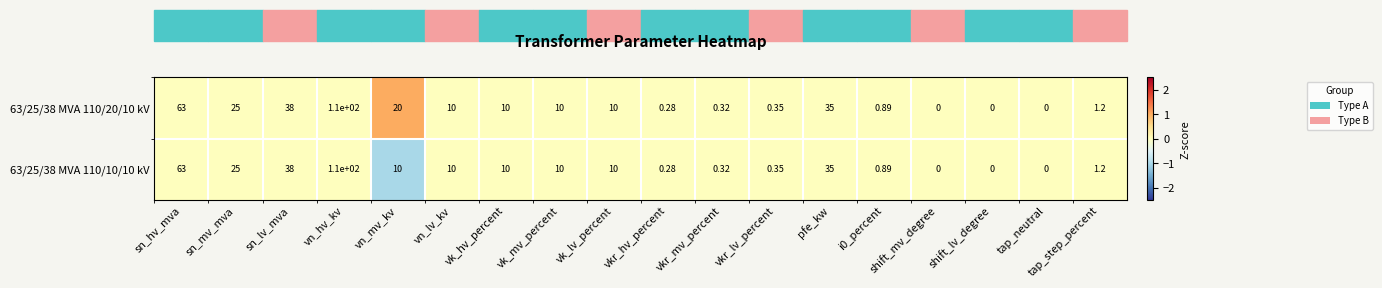

Which category has the highest value in the 63/25/38 MVA 110/20/10 kV series?

vn_hv_kv